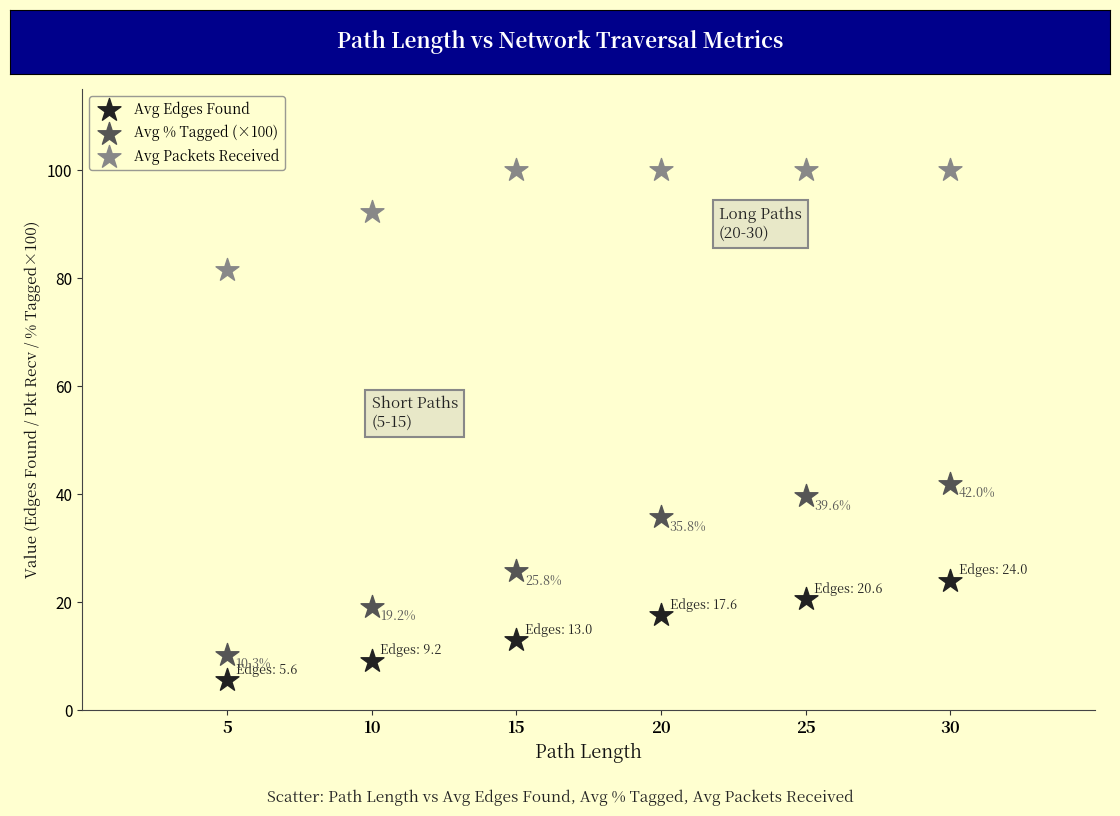

Across all data points, what is the range of X values (max minus min)?

25.0